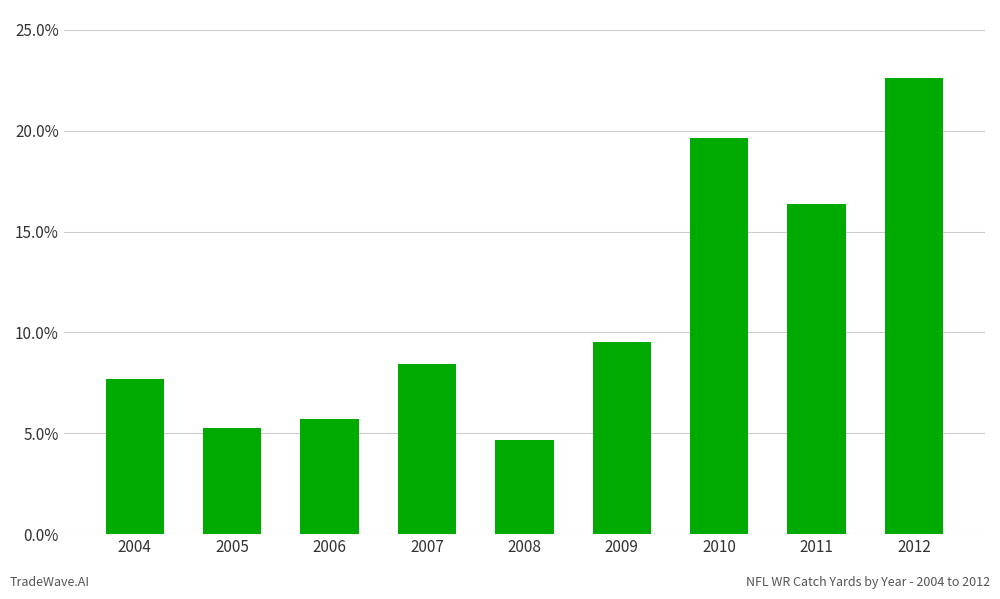

At which category does the chart reach its minimum across all series?

2008